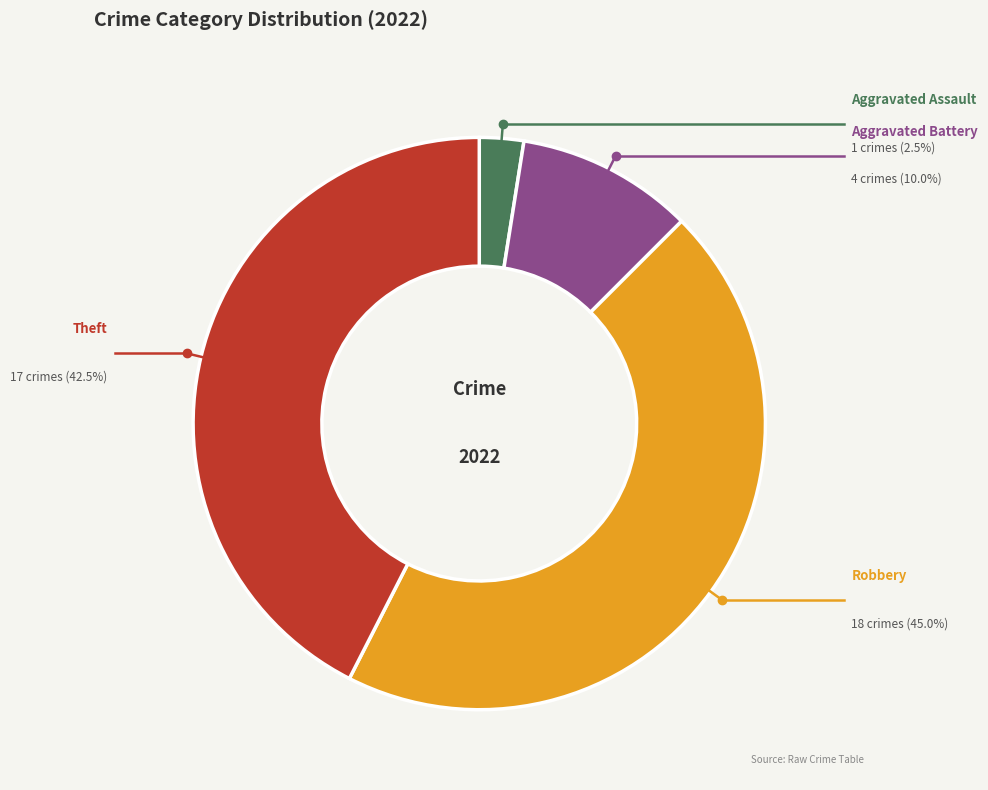

Is there a majority slice in this chart?

No